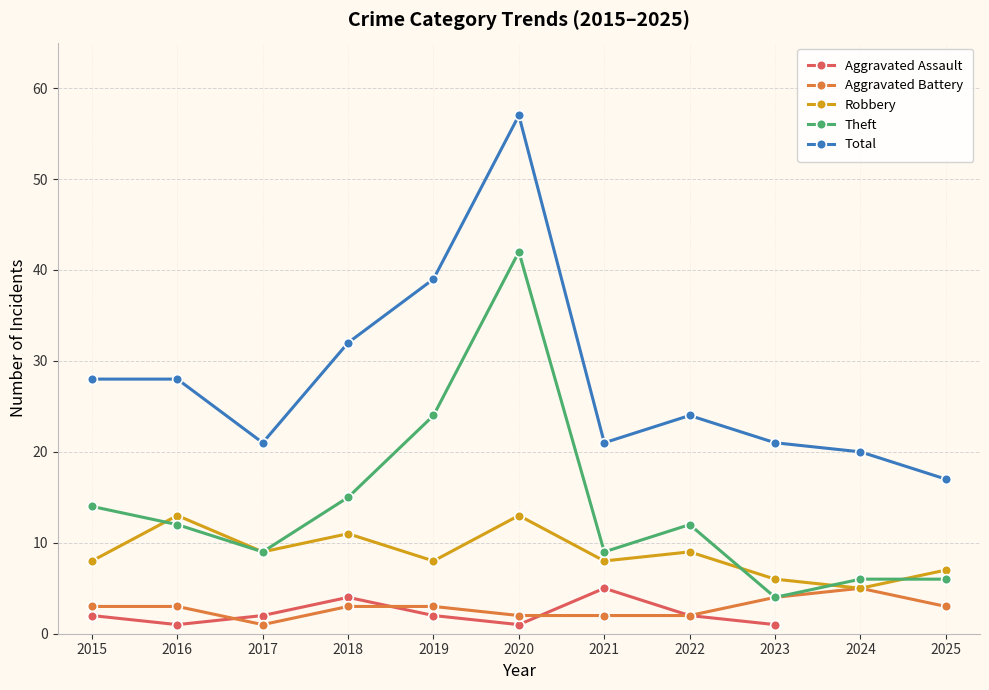

At 2023, list the series in order from smallest to largest.

Aggravated Assault, Aggravated Battery, Theft, Robbery, Total